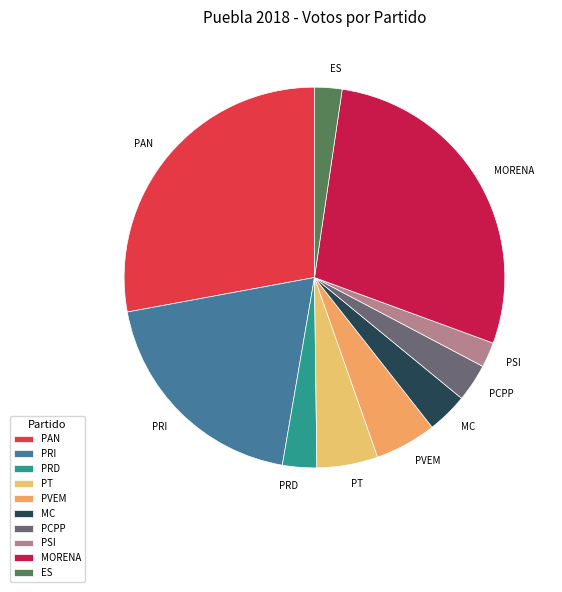

Does any single category account for the majority?

No